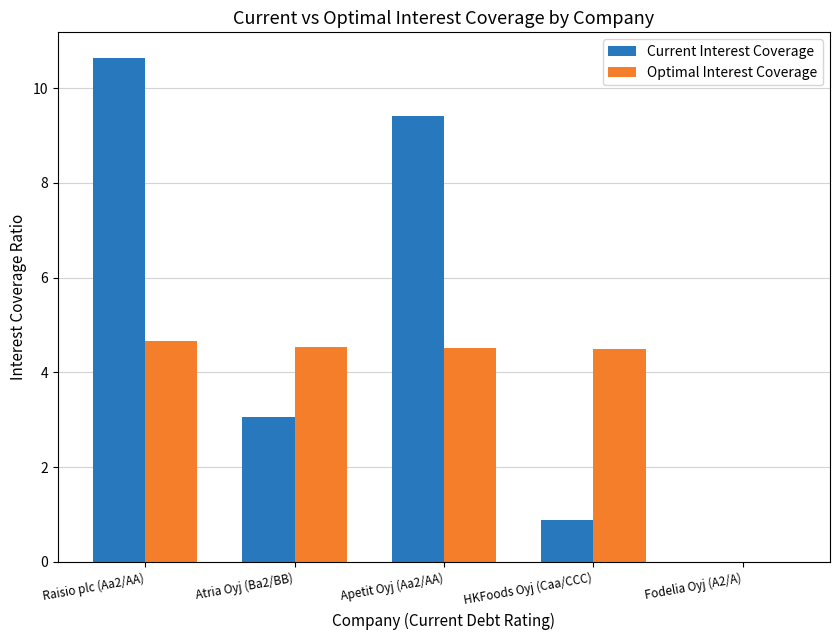

What value does the Optimal Interest Coverage series have at HKFoods Oyj (Caa/CCC)?

4.5